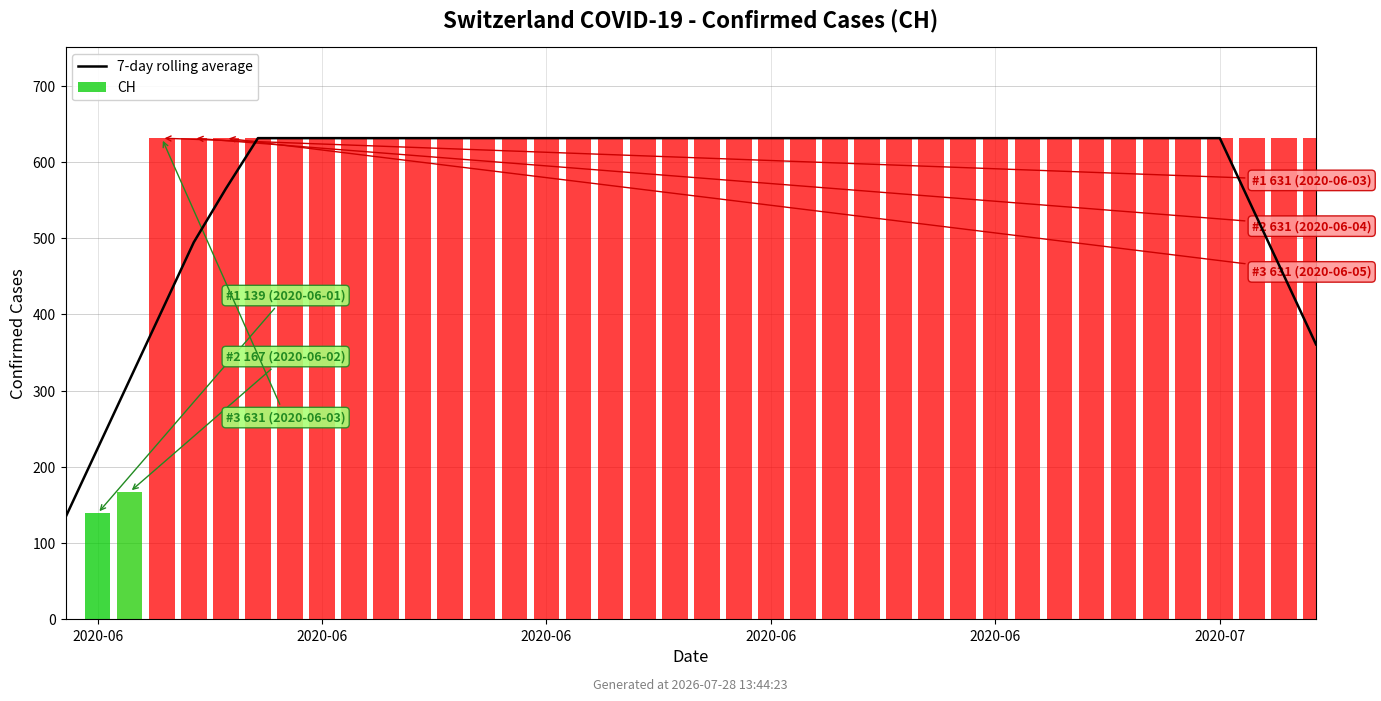

Does the chart contain any negative values?

No